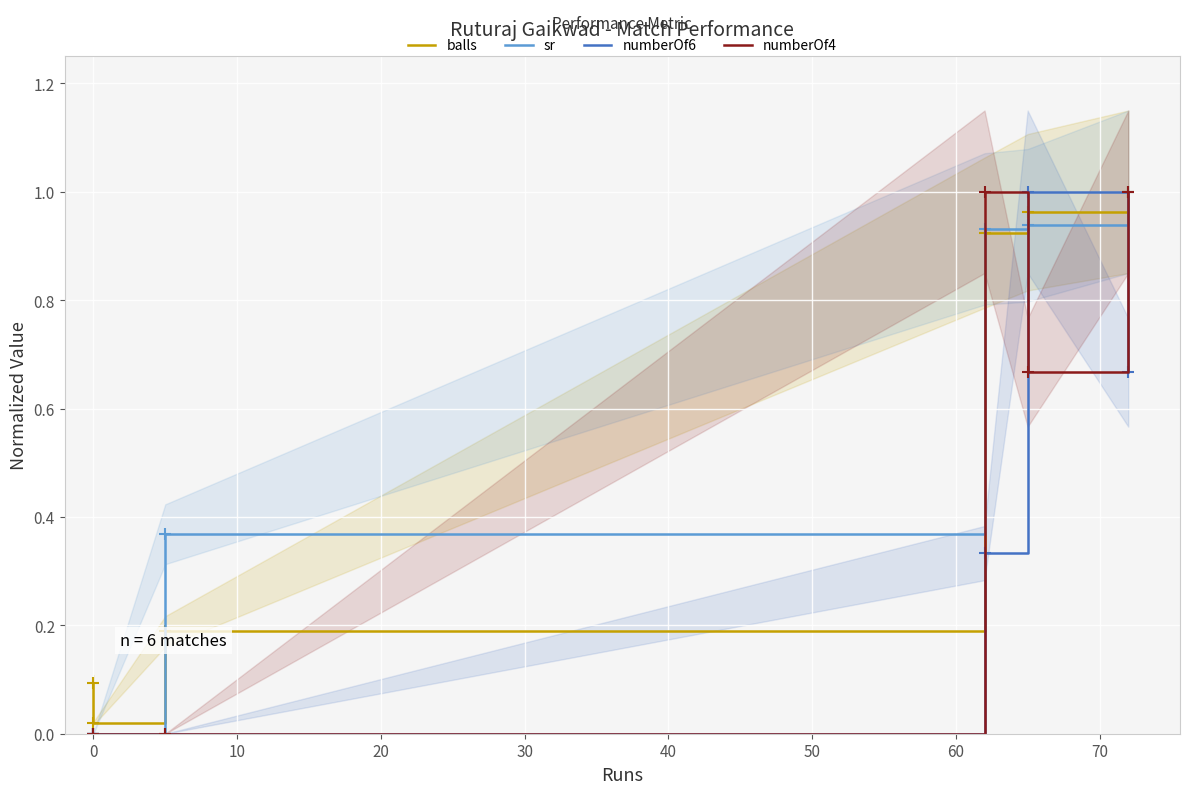

How many times do sr and balls cross each other?

2